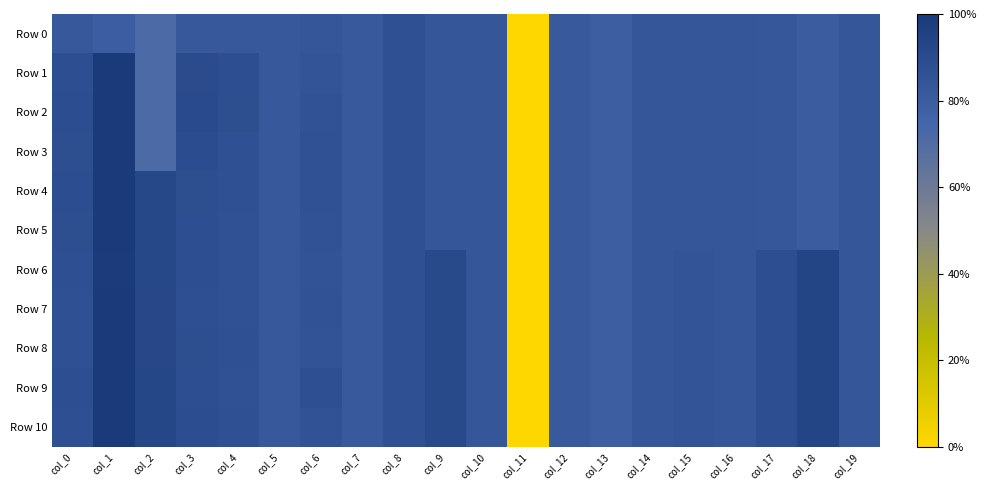

Which series changed the most between col_9 and col_10?

Row 6